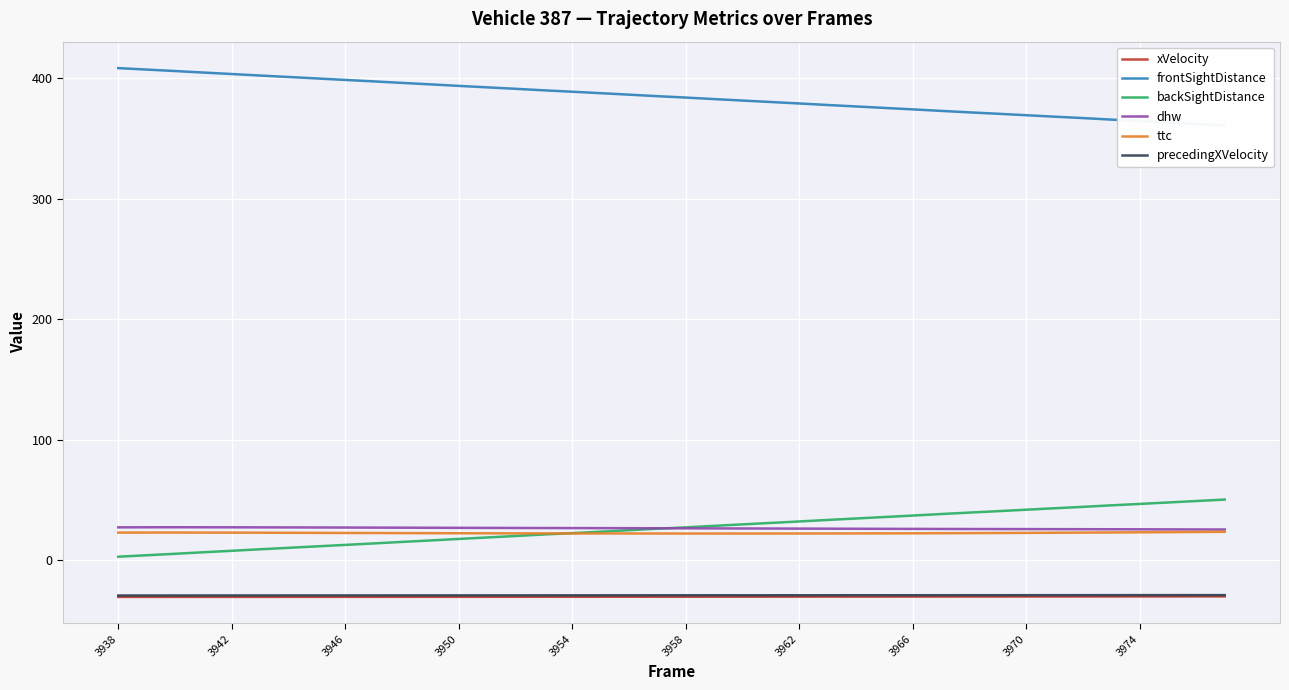

What is the sum of all frontSightDistance values?

15389.3